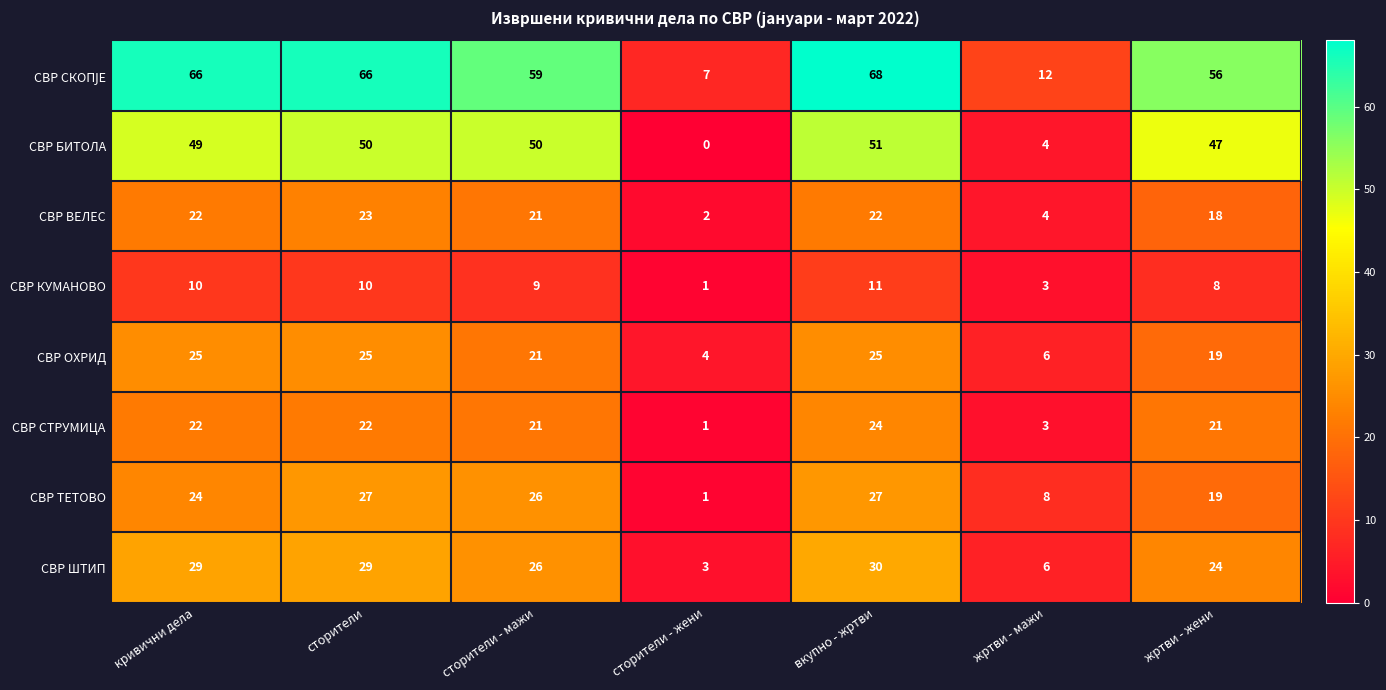

What is the sum of all СВР ШТИП values?

147